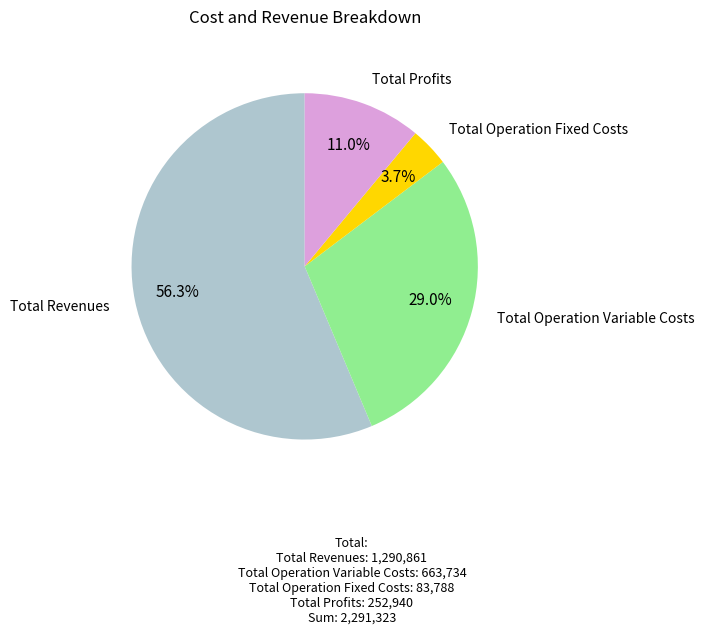

Is there a majority slice in this chart?

Yes